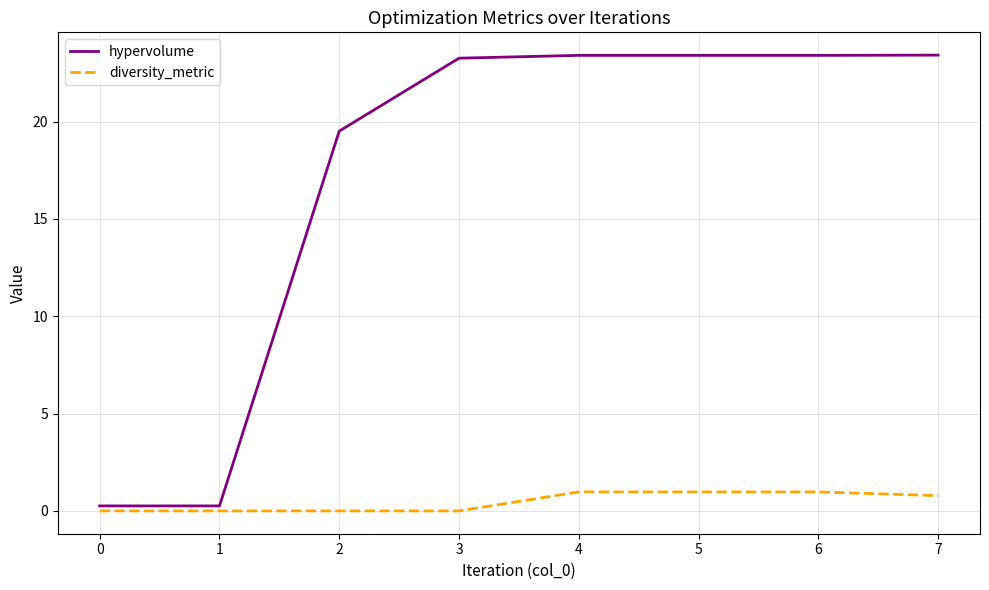

Rank the series at 5 from highest to lowest value.

hypervolume, diversity_metric